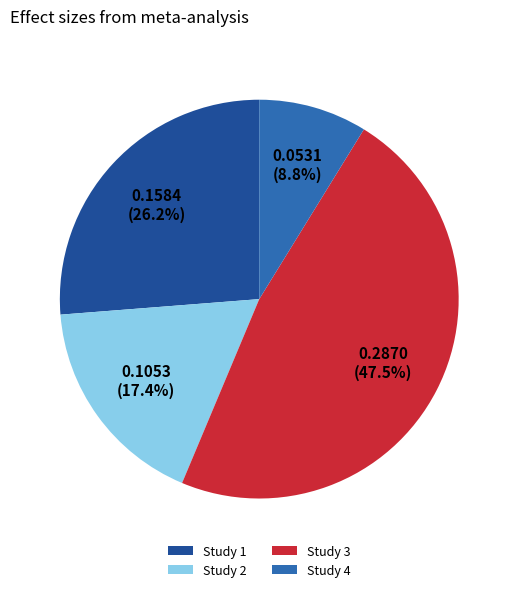

Do Study 1 and Study 3 together represent more than half of the pie?

Yes